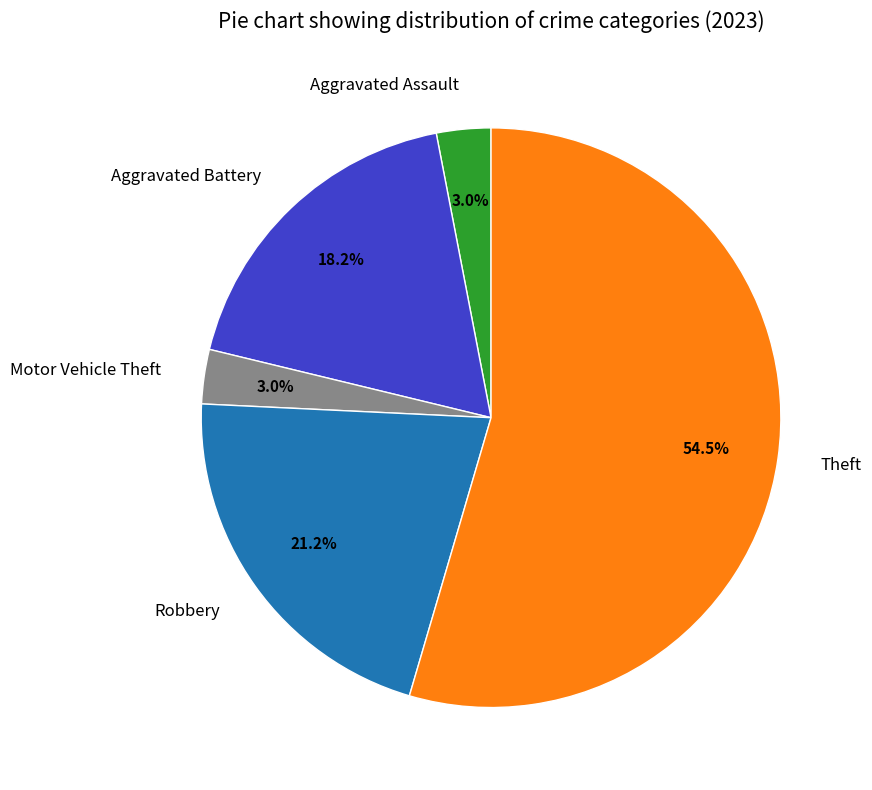

To the nearest percent, what is the average slice percentage?

20%